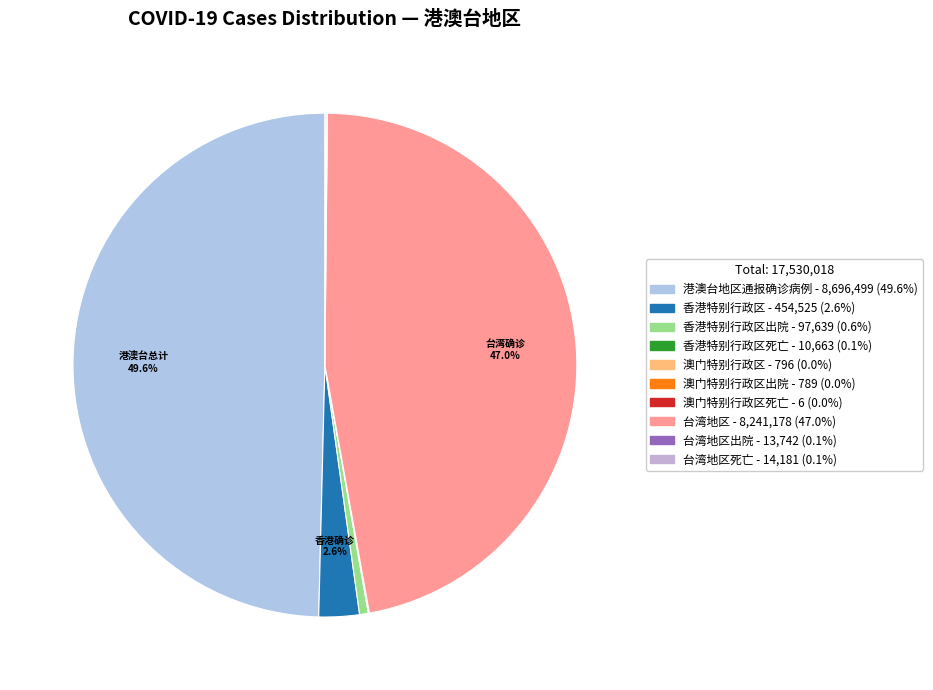

What is the largest slice in the pie chart?

港澳台地区通报确诊病例